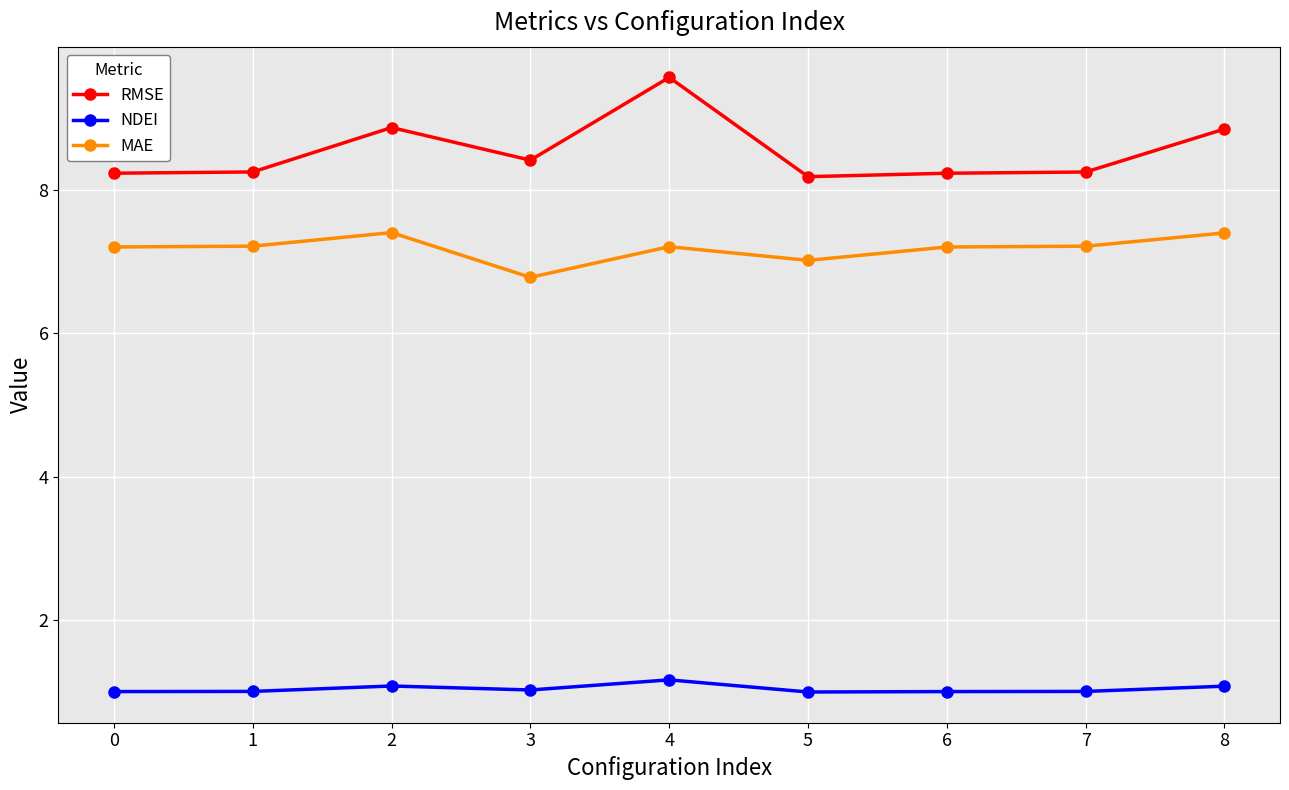

The NDEI series shows 0.4 at 4. True or false?

False